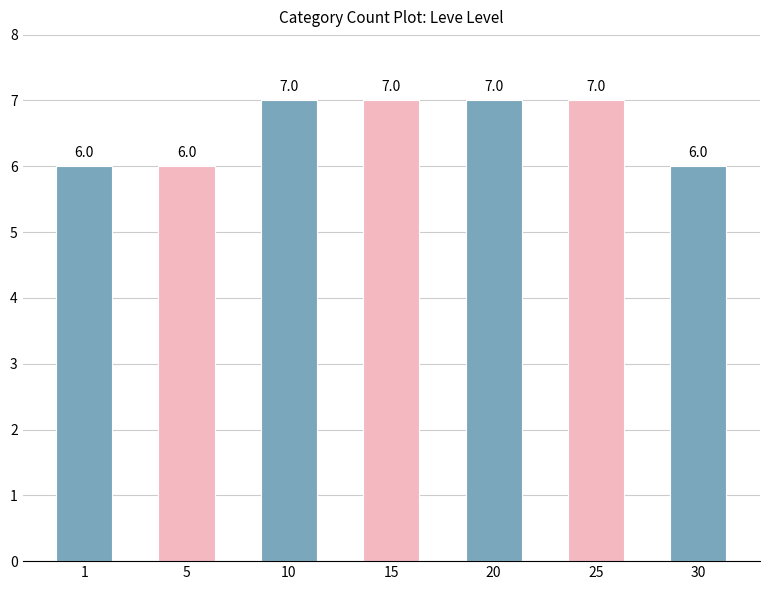

What is the ratio of the value at 25 to the value at 1?

1.2